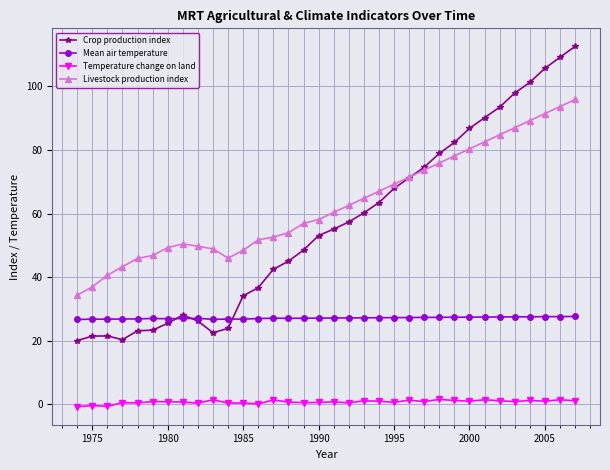

Which series has the largest range (max minus min)?

Crop production index